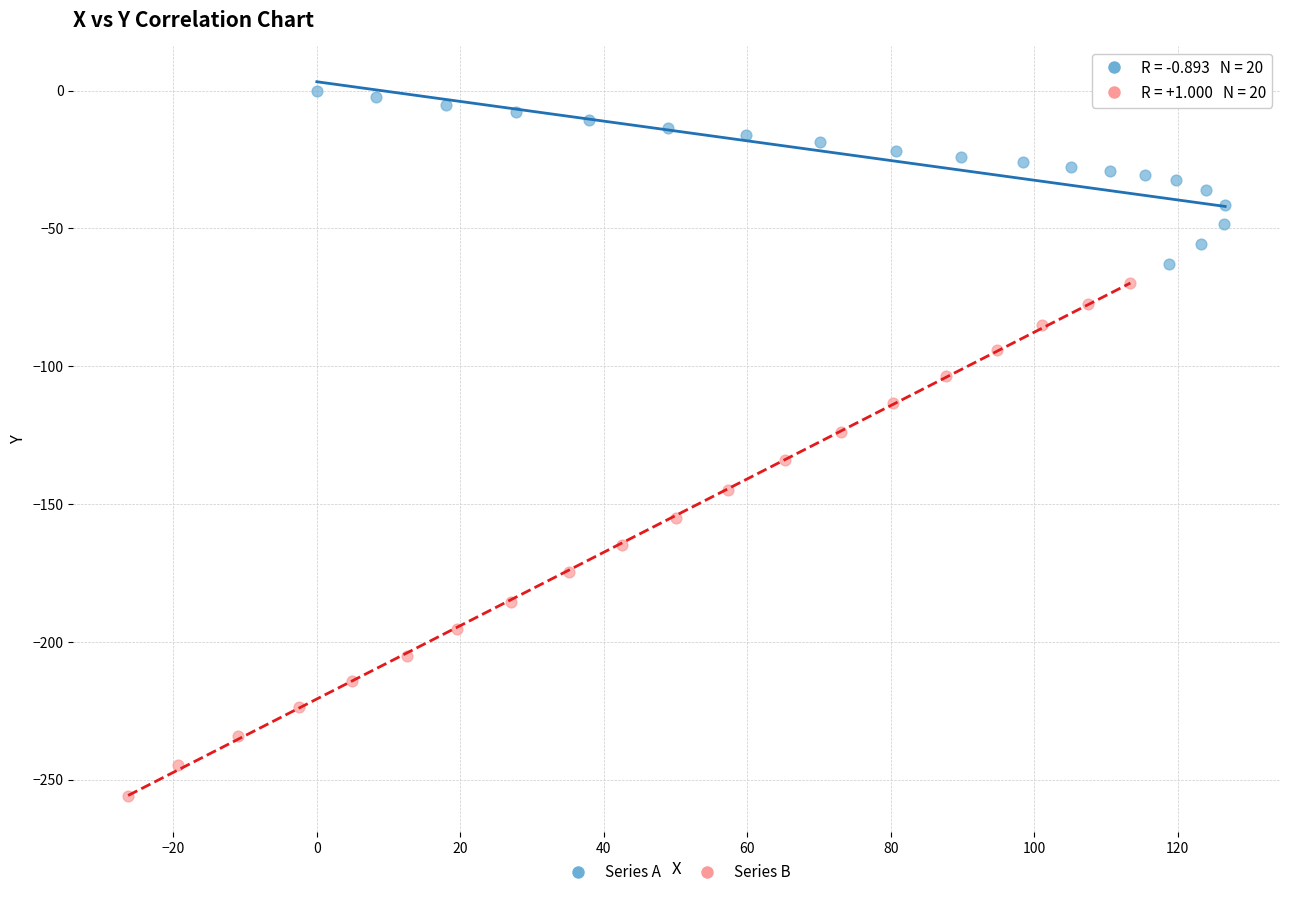

Which series reaches the minimum Y coordinate?

Series B